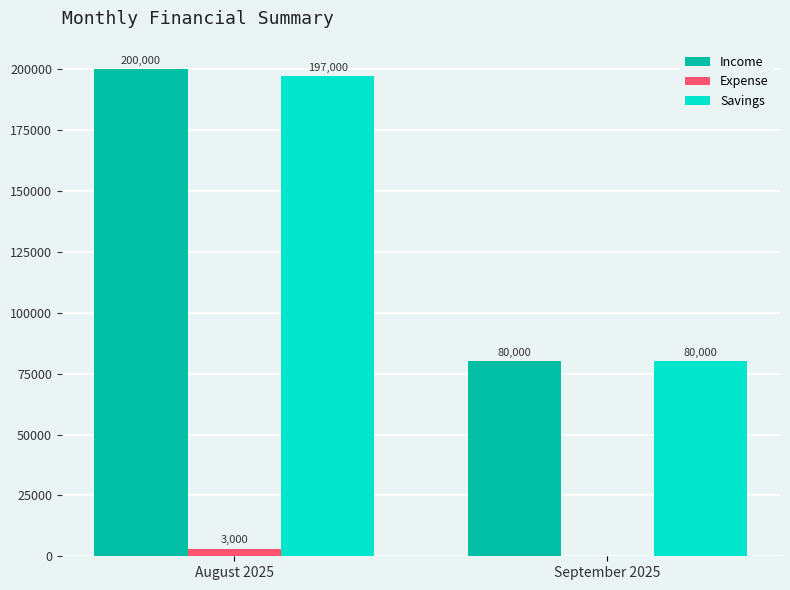

How many series are shown in this chart?

3